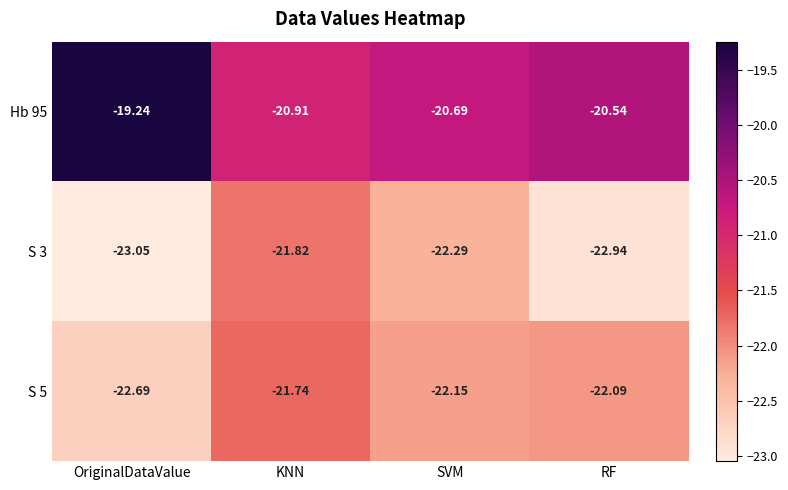

Is the value of Hb 95 at SVM greater than the value of S 3 at SVM?

Yes